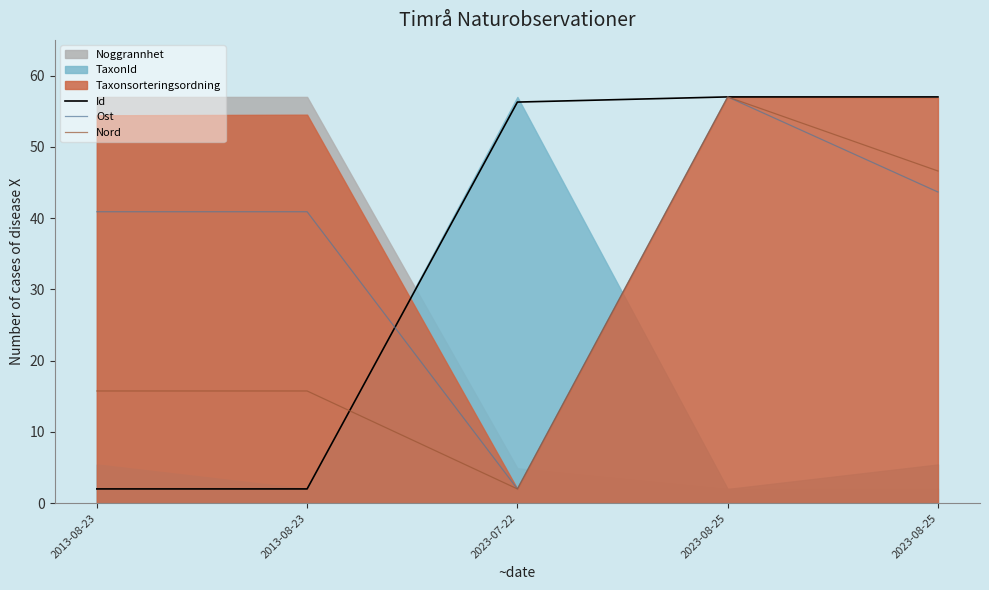

Reading left to right, transcribe all the data shown in this chart.

Id: 2.0	2.0	56.3	57.0	57.0
Ost: 40.9	40.9	2.0	57.0	43.7
Nord: 15.7	15.7	2.0	57.0	46.6